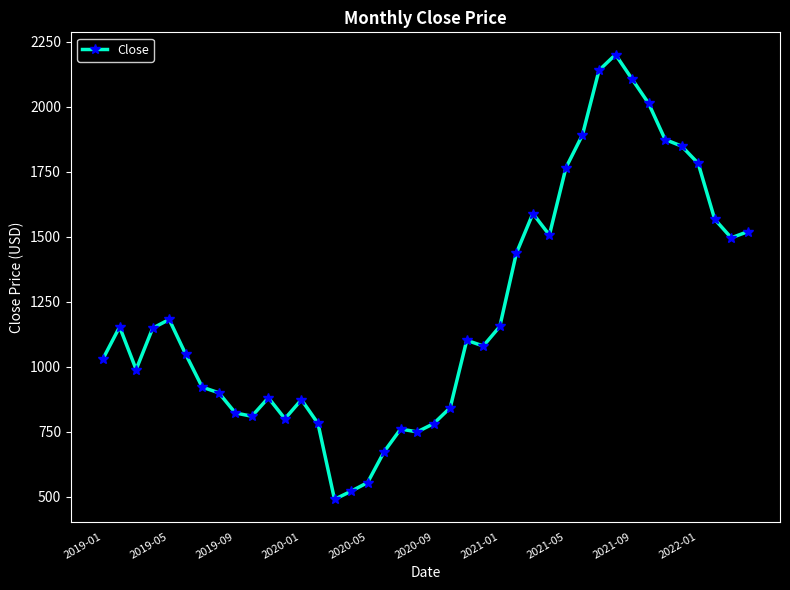

What is the average value?

1219.6